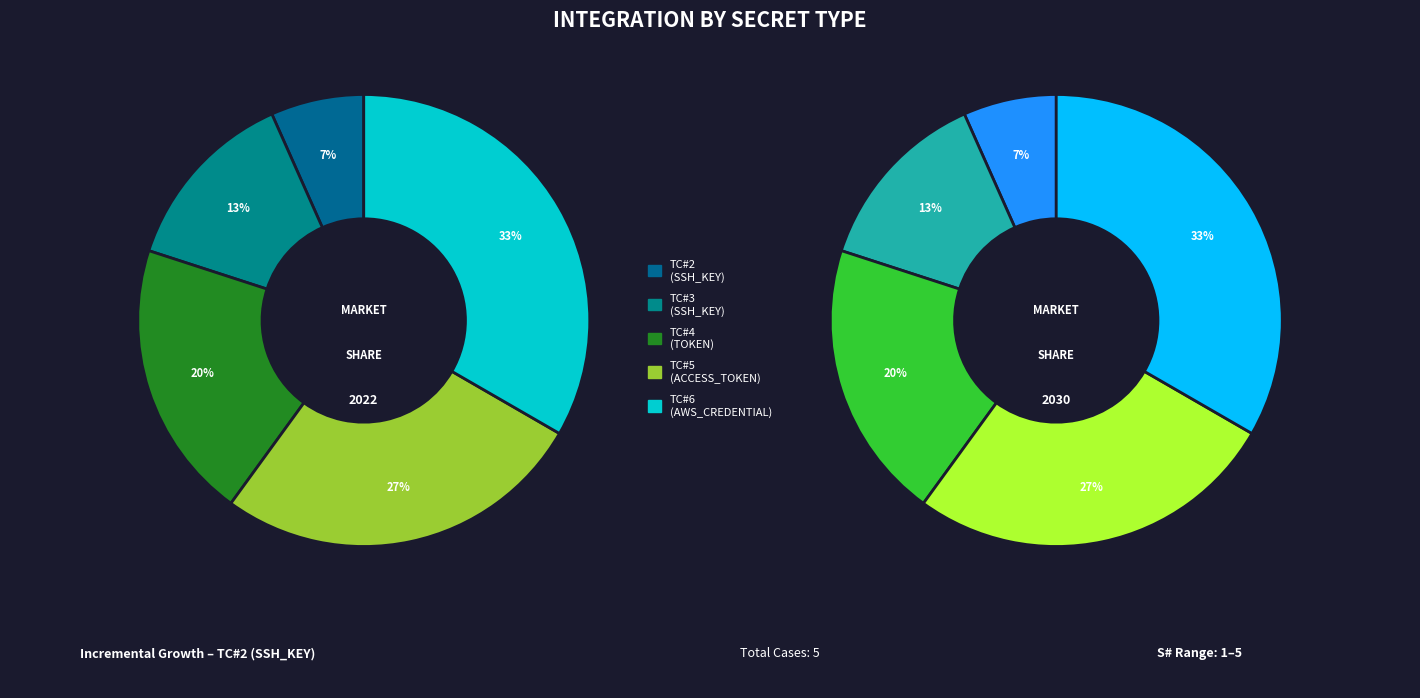

True or false: TC#3 accounts for 13% of the total.

True